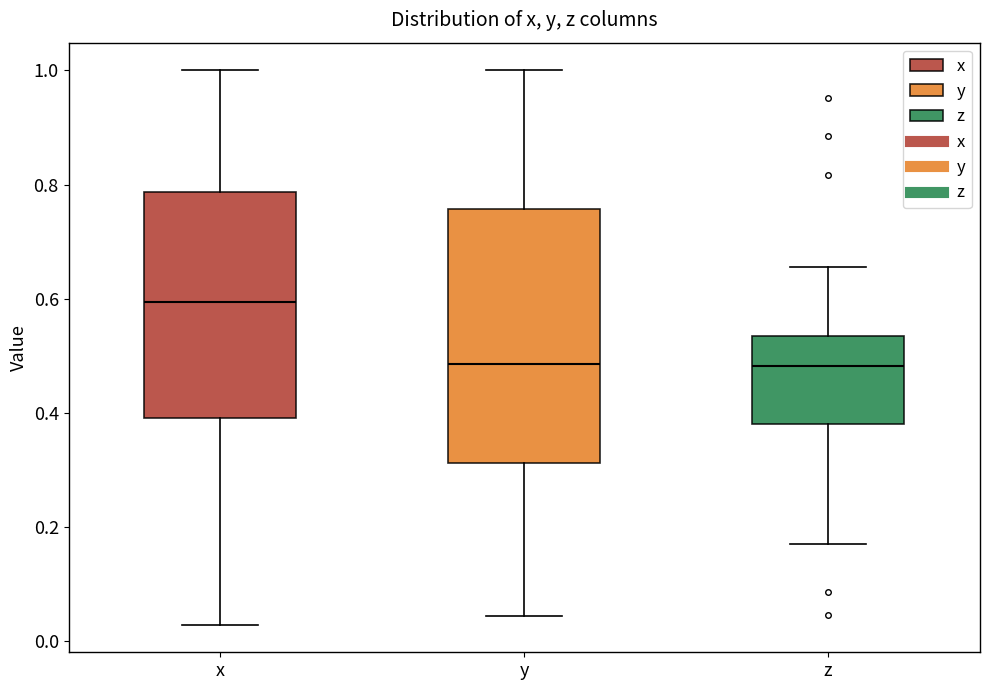

Comparing the boxes themselves (not the whiskers), which one is the tallest?

y